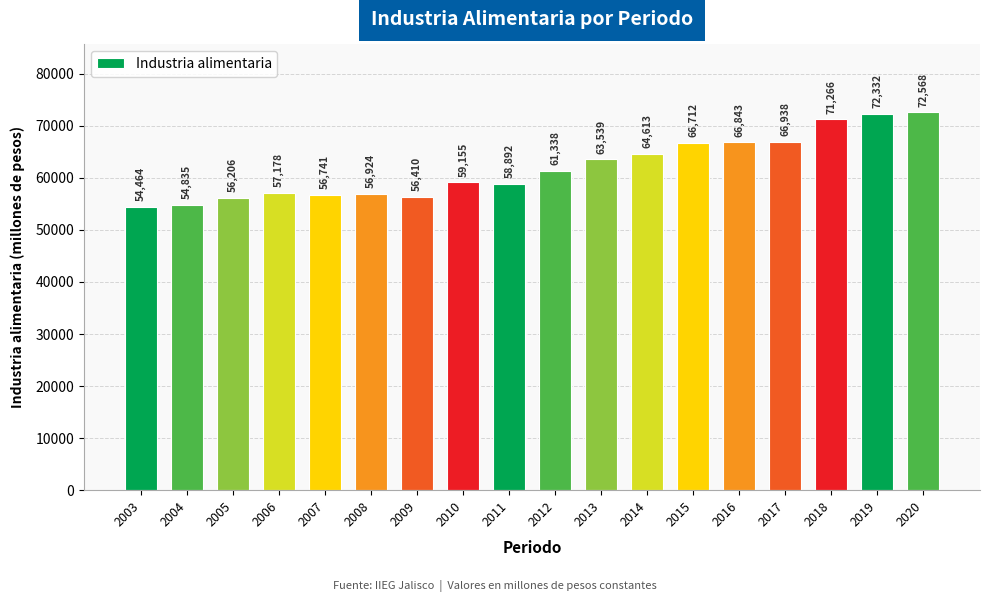

What is the maximum value shown in the chart?

72568.2